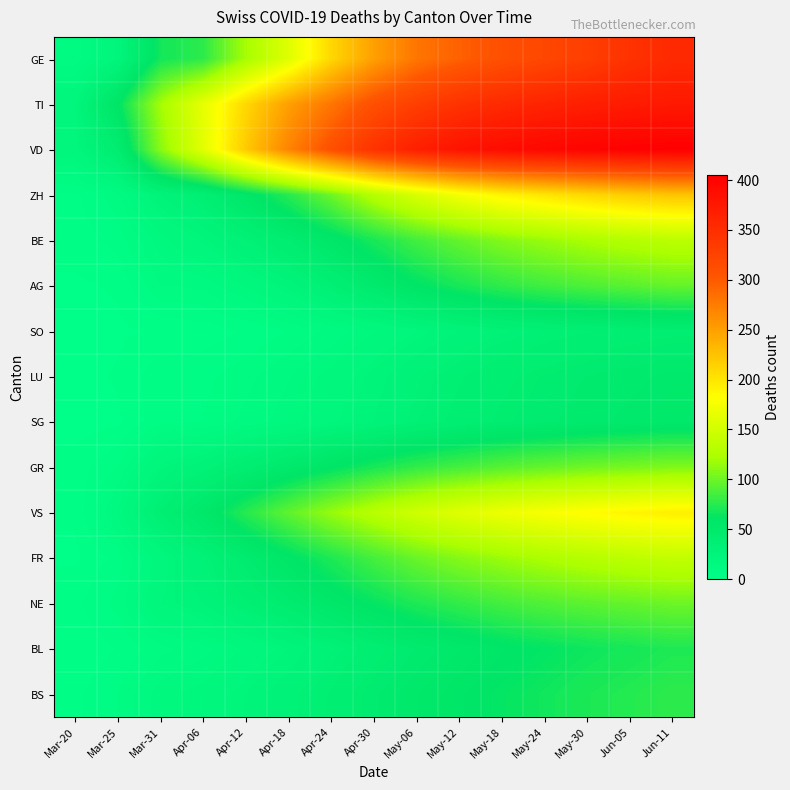

Reading left to right, extract all data points from this chart.

GE: Mar-20=9	Mar-25=23	Mar-31=68	Apr-06=77	Apr-12=121	Apr-18=159	Apr-24=210	Apr-30=250	May-06=280	May-12=295	May-18=310	May-24=320	May-30=330	Jun-05=345	Jun-11=355
TI: Mar-20=22	Mar-25=60	Mar-31=120	Apr-06=165	Apr-12=210	Apr-18=250	Apr-24=280	Apr-30=310	May-06=330	May-12=345	May-18=355	May-24=362	May-30=368	Jun-05=372	Jun-11=375
VD: Mar-20=21	Mar-25=42	Mar-31=110	Apr-06=162	Apr-12=220	Apr-18=270	Apr-24=310	Apr-30=345	May-06=368	May-12=382	May-18=390	May-24=396	May-30=400	Jun-05=403	Jun-11=405
ZH: Mar-20=4	Mar-25=10	Mar-31=27	Apr-06=36	Apr-12=55	Apr-18=75	Apr-24=100	Apr-30=130	May-06=155	May-12=175	May-18=190	May-24=200	May-30=210	Jun-05=218	Jun-11=224
BE: Mar-20=3	Mar-25=6	Mar-31=16	Apr-06=23	Apr-12=32	Apr-18=42	Apr-24=55	Apr-30=70	May-06=85	May-12=97	May-18=108	May-24=116	May-30=123	Jun-05=129	Jun-11=134
AG: Mar-20=1	Mar-25=2	Mar-31=11	Apr-06=12	Apr-12=18	Apr-18=25	Apr-24=35	Apr-30=48	May-06=60	May-12=70	May-18=78	May-24=84	May-30=89	Jun-05=93	Jun-11=97
SO: Mar-20=0	Mar-25=1	Mar-31=2	Apr-06=3	Apr-12=5	Apr-18=8	Apr-24=12	Apr-30=17	May-06=22	May-12=27	May-18=31	May-24=34	May-30=36	Jun-05=38	Jun-11=40
LU: Mar-20=0	Mar-25=2	Mar-31=7	Apr-06=7	Apr-12=10	Apr-18=14	Apr-24=19	Apr-30=25	May-06=31	May-12=36	May-18=40	May-24=43	May-30=46	Jun-05=48	Jun-11=50
SG: Mar-20=0	Mar-25=1	Mar-31=7	Apr-06=8	Apr-12=12	Apr-18=16	Apr-24=21	Apr-30=27	May-06=33	May-12=38	May-18=42	May-24=45	May-30=48	Jun-05=50	Jun-11=52
GR: Mar-20=3	Mar-25=8	Mar-31=23	Apr-06=30	Apr-12=40	Apr-18=50	Apr-24=60	Apr-30=70	May-06=79	May-12=86	May-18=92	May-24=97	May-30=101	Jun-05=104	Jun-11=107
VS: Mar-20=2	Mar-25=15	Mar-31=37	Apr-06=53	Apr-12=75	Apr-18=95	Apr-24=115	Apr-30=132	May-06=148	May-12=160	May-18=170	May-24=178	May-30=184	Jun-05=189	Jun-11=193
FR: Mar-20=1	Mar-25=6	Mar-31=20	Apr-06=31	Apr-12=45	Apr-18=58	Apr-24=72	Apr-30=86	May-06=99	May-12=109	May-18=117	May-24=124	May-30=130	Jun-05=135	Jun-11=139
NE: Mar-20=4	Mar-25=9	Mar-31=22	Apr-06=27	Apr-12=36	Apr-18=44	Apr-24=54	Apr-30=63	May-06=72	May-12=79	May-18=85	May-24=90	May-30=94	Jun-05=97	Jun-11=100
BL: Mar-20=2	Mar-25=5	Mar-31=10	Apr-06=13	Apr-12=18	Apr-18=24	Apr-24=31	Apr-30=39	May-06=46	May-12=52	May-18=58	May-24=62	May-30=66	Jun-05=69	Jun-11=72
BS: Mar-20=4	Mar-25=8	Mar-31=16	Apr-06=19	Apr-12=24	Apr-18=30	Apr-24=37	Apr-30=45	May-06=52	May-12=58	May-18=63	May-24=67	May-30=71	Jun-05=74	Jun-11=77